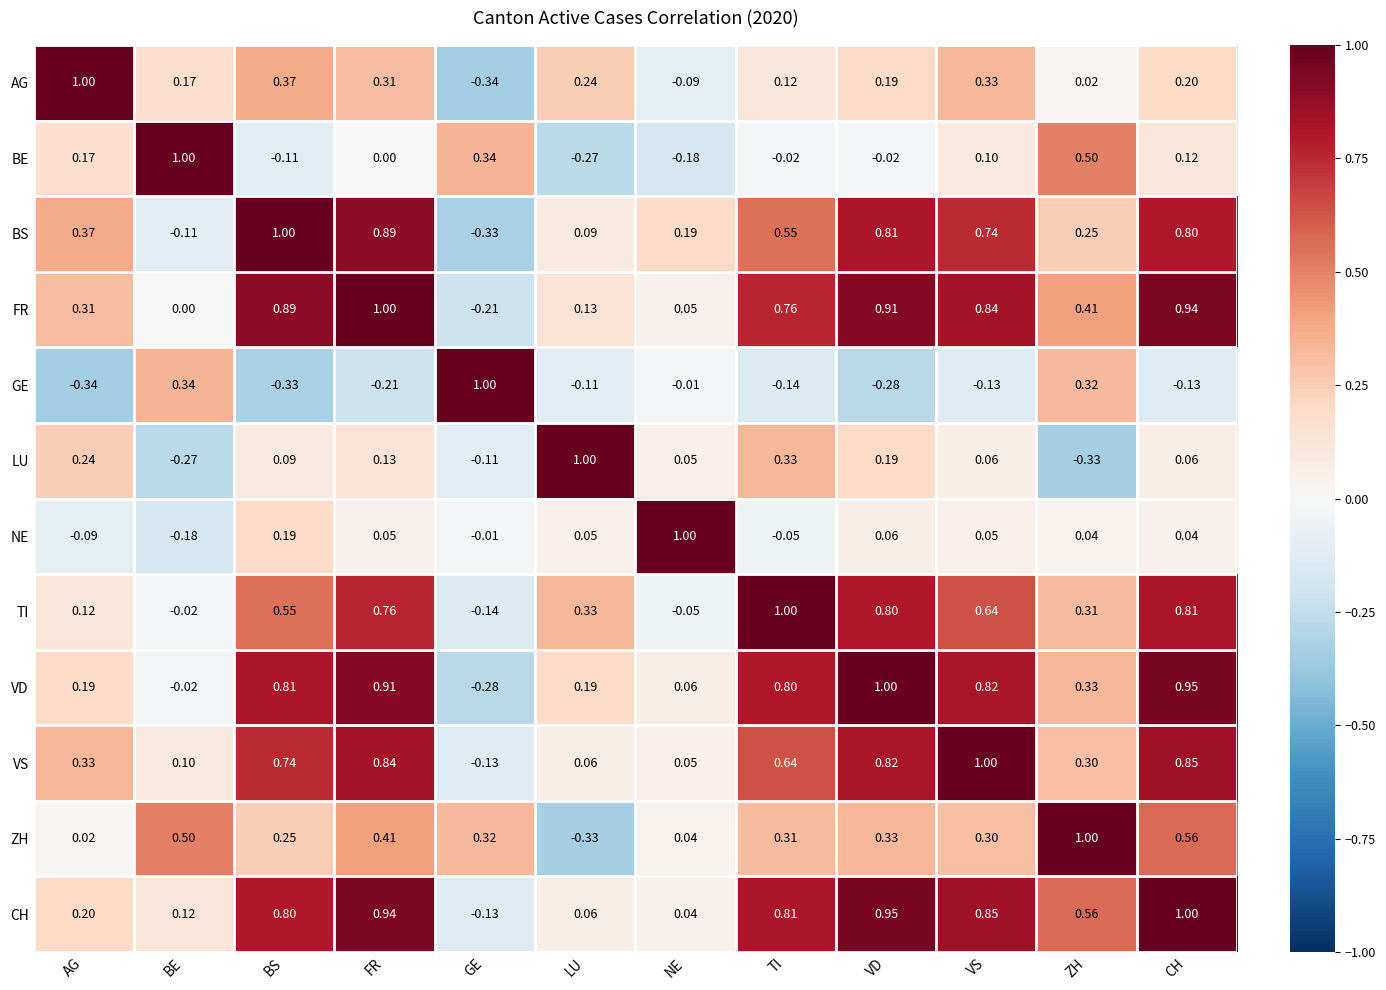

Between FR and TI, which series saw the biggest shift?

BS